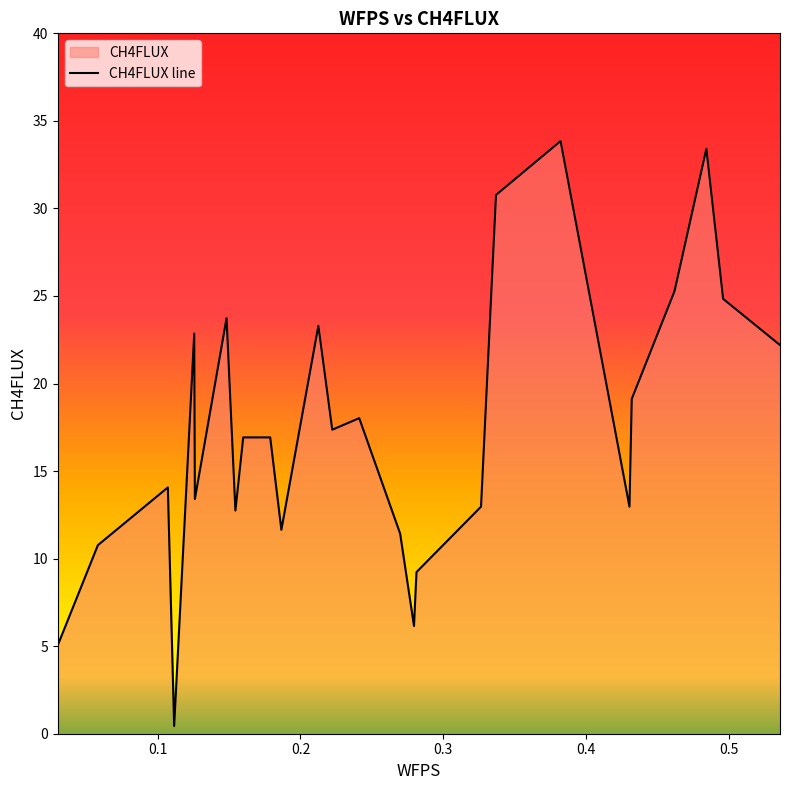

At which category does the chart reach its minimum across all series?

0.11152497586206897